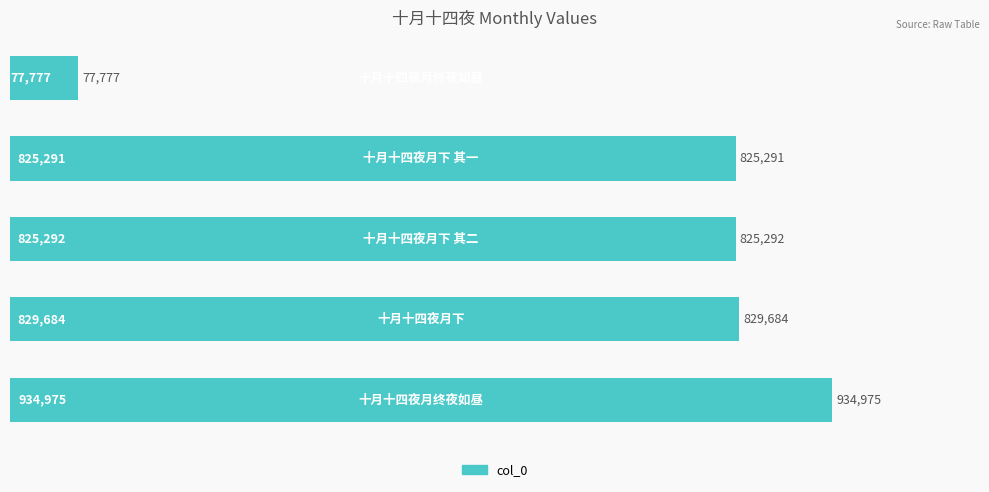

What is the value of the 2nd bar from the top?

825291